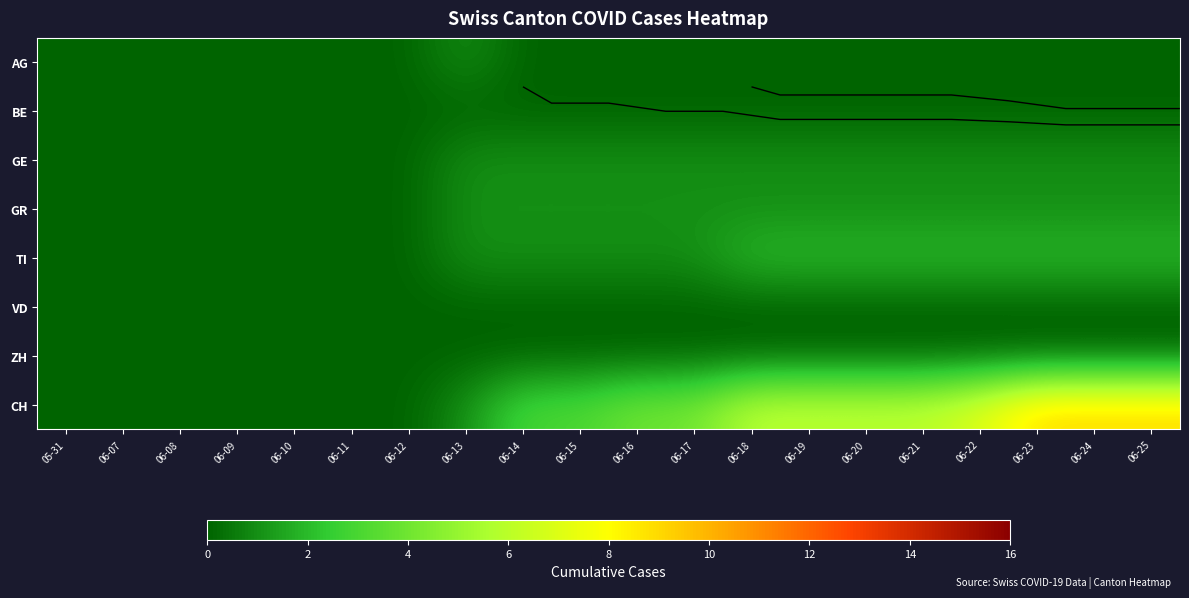

What is the sum of the GE values at 06-10 and 06-20?

1